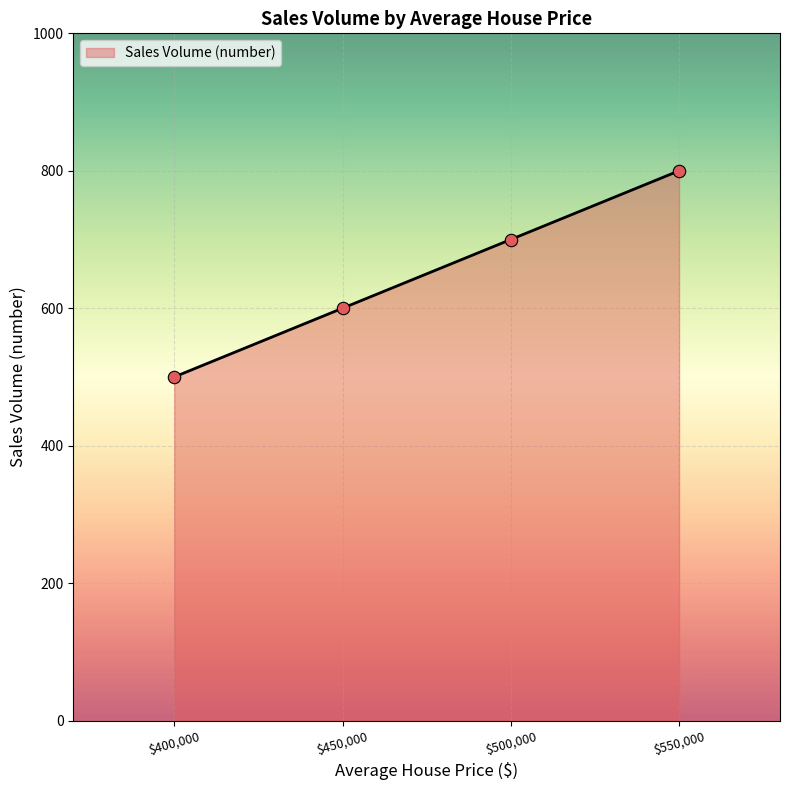

The chart shows a value of 210 at $500,000. True or false?

False